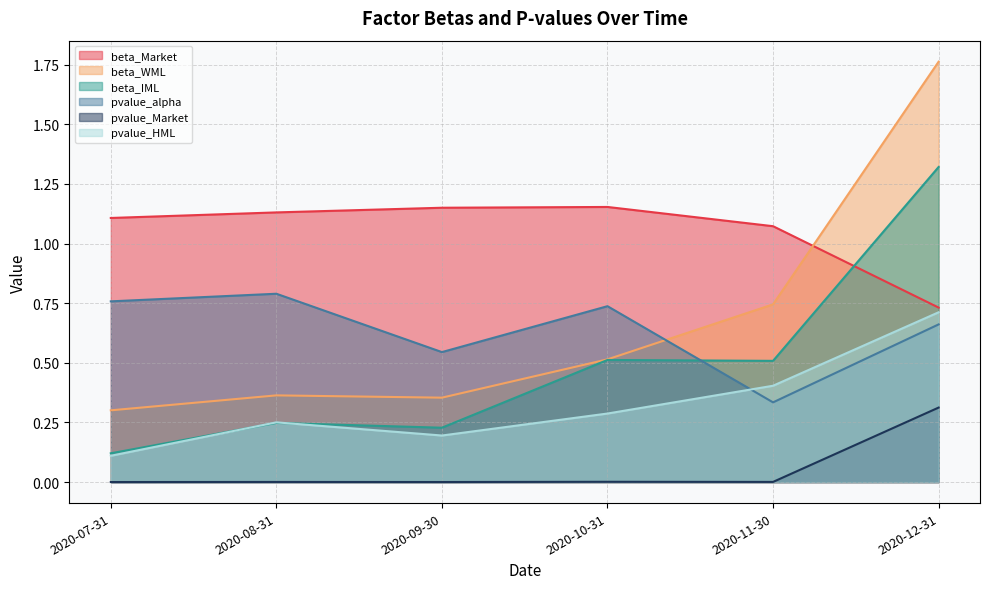

In pvalue_Market, how many points are lower than both neighbors (excluding endpoints)?

2